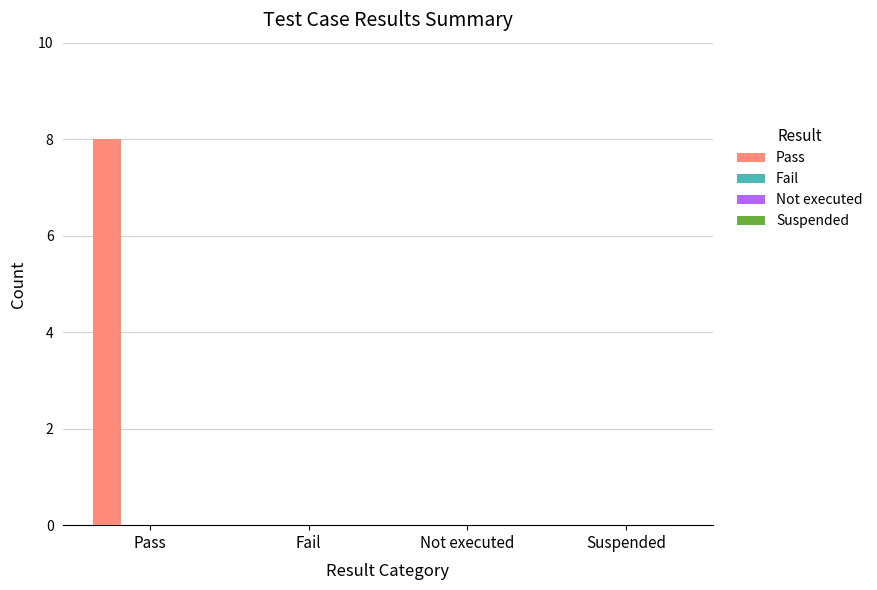

Count the number of data series in this chart.

1